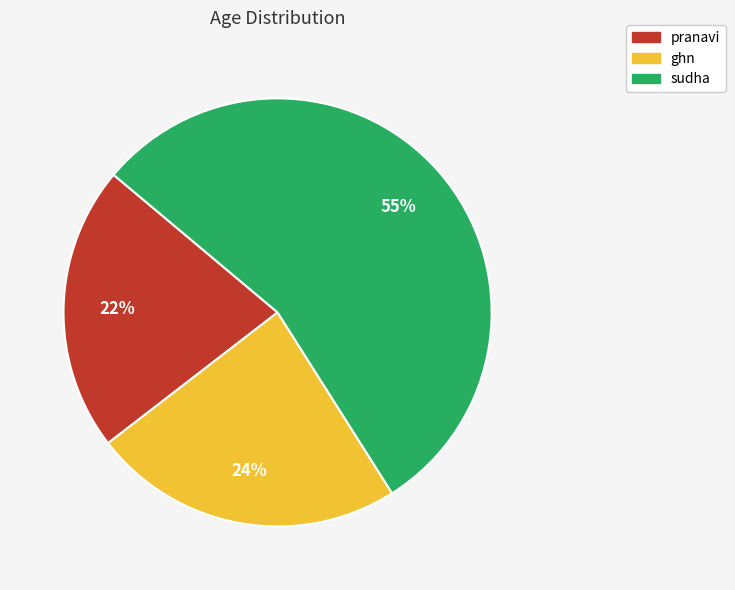

How many segments does this pie chart have?

3